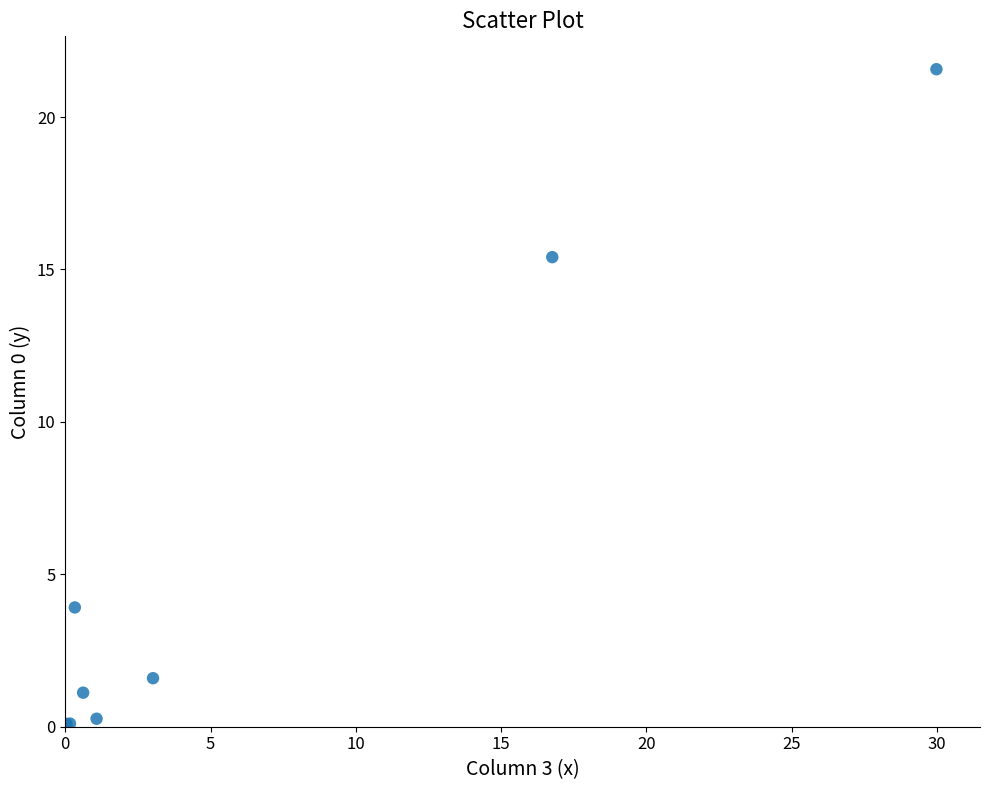

What Y value in the scatter plot is closest to 10?

15.4